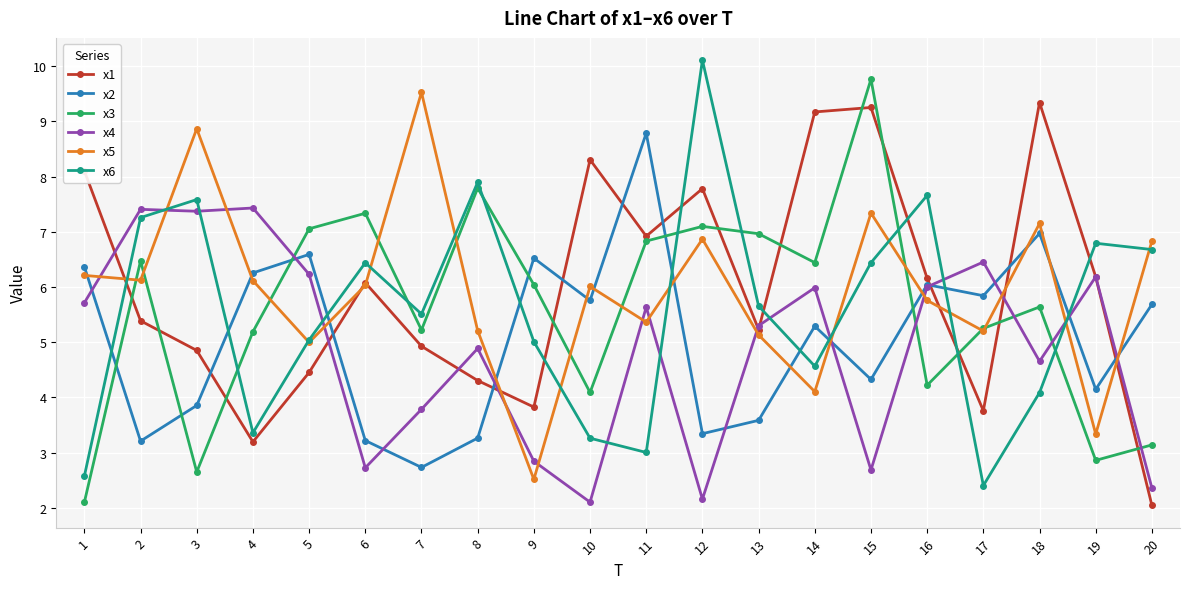

What is the value of the x6 point at the 5th from the left?

5.0